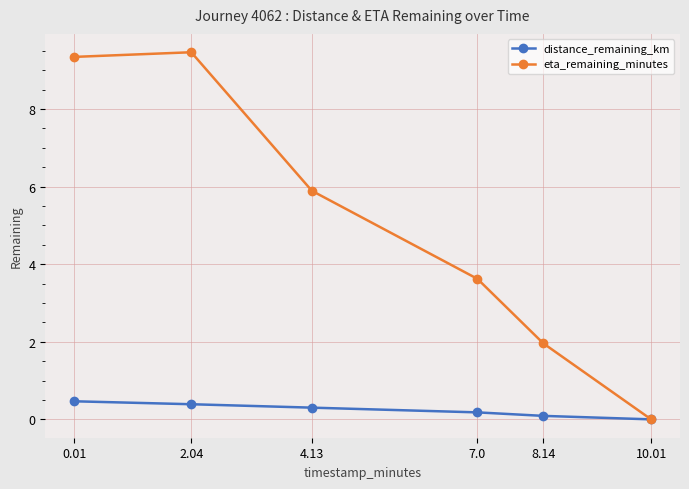

Rank the series at 2.04 from lowest to highest value.

distance_remaining_km, eta_remaining_minutes